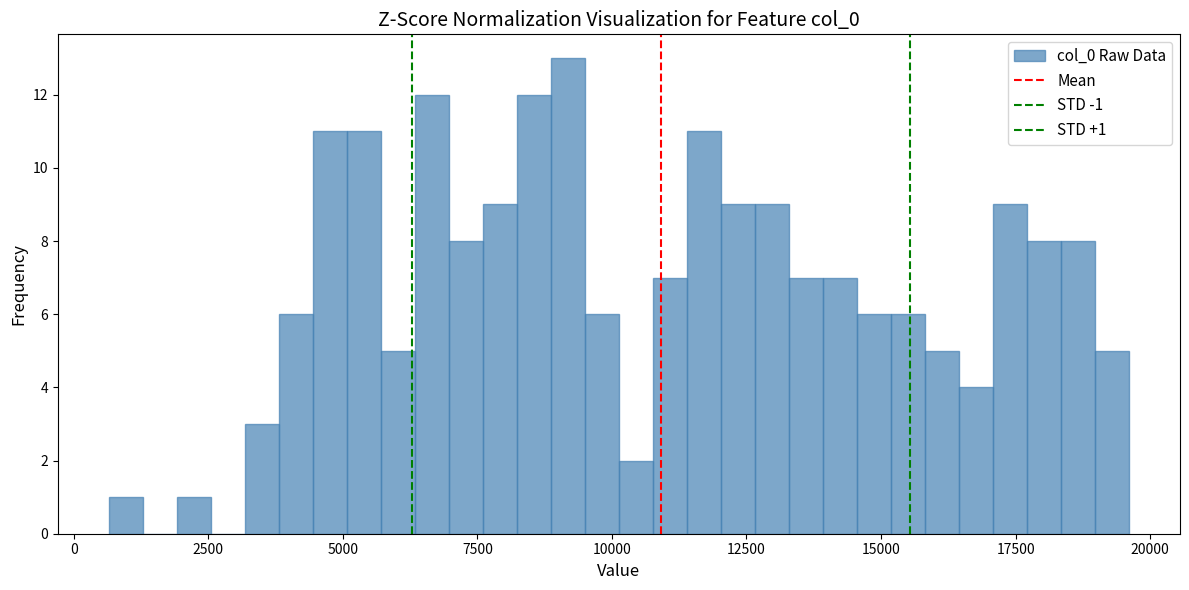

Around what value on the x-axis is the tallest bar? Give the approximate position of its centre, as read against the axis.

9000